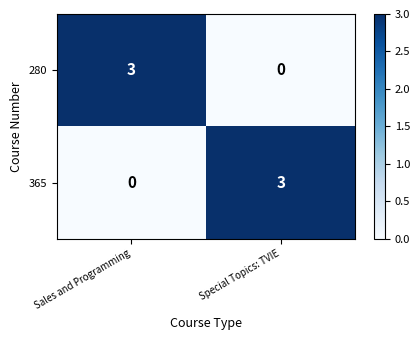

Is the value of 280 at Sales and Programming greater than the value of 365 at Sales and Programming?

Yes